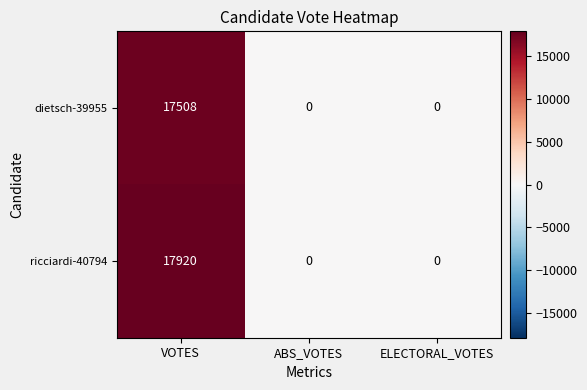

Reading left to right, what are all the values shown in this chart?

dietsch-39955: VOTES=17508	ABS_VOTES=0	ELECTORAL_VOTES=0
ricciardi-40794: VOTES=17920	ABS_VOTES=0	ELECTORAL_VOTES=0